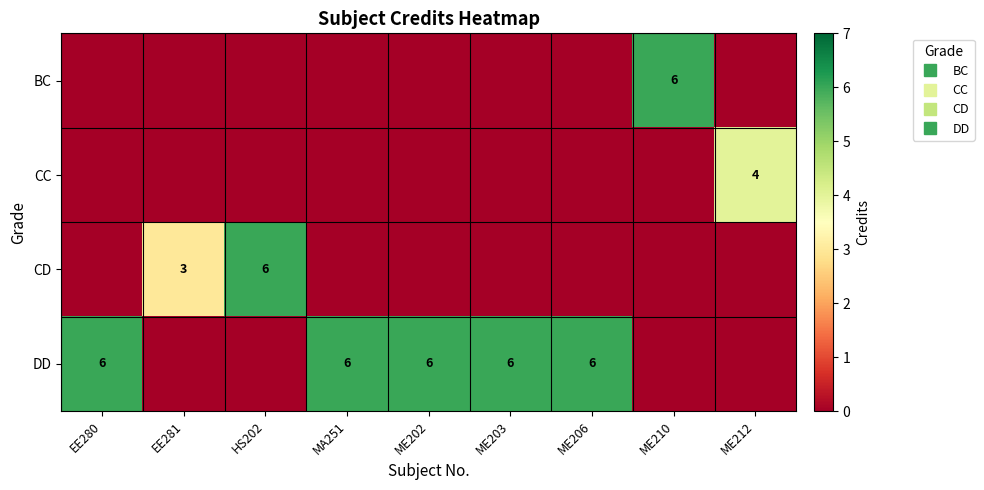

How many values in CC are above zero?

1